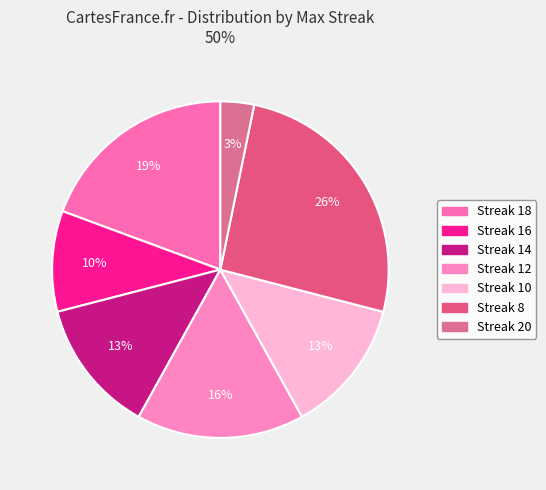

How many slices are in this pie chart?

7